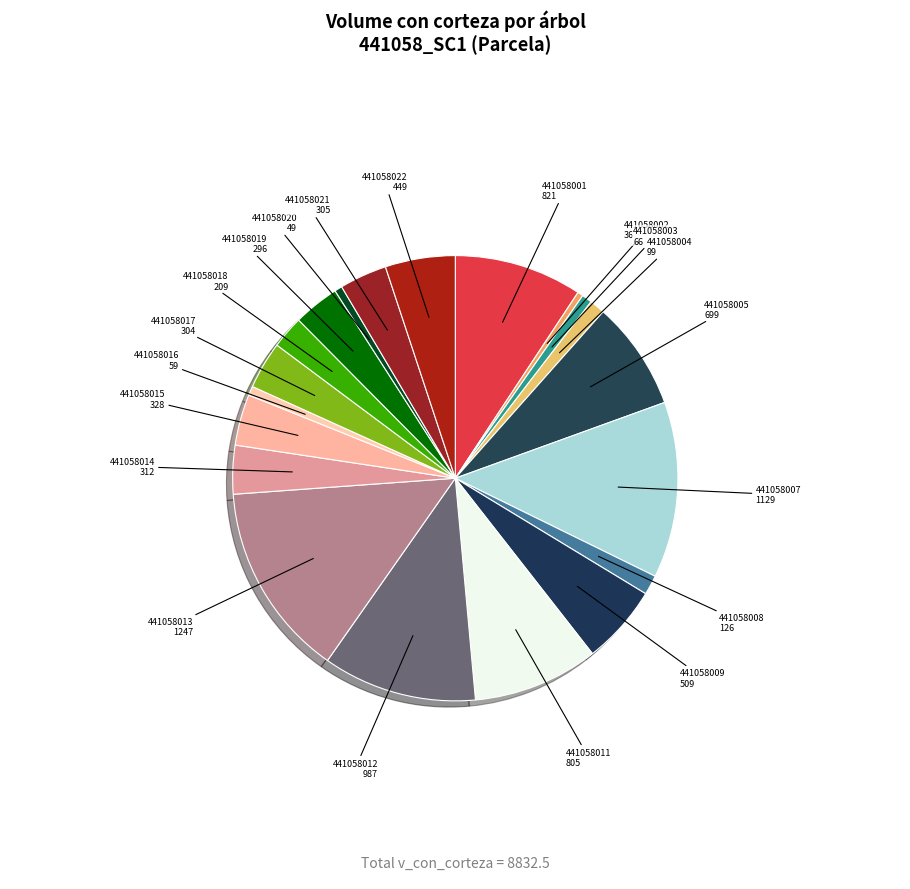

How many segments does this pie chart have?

20